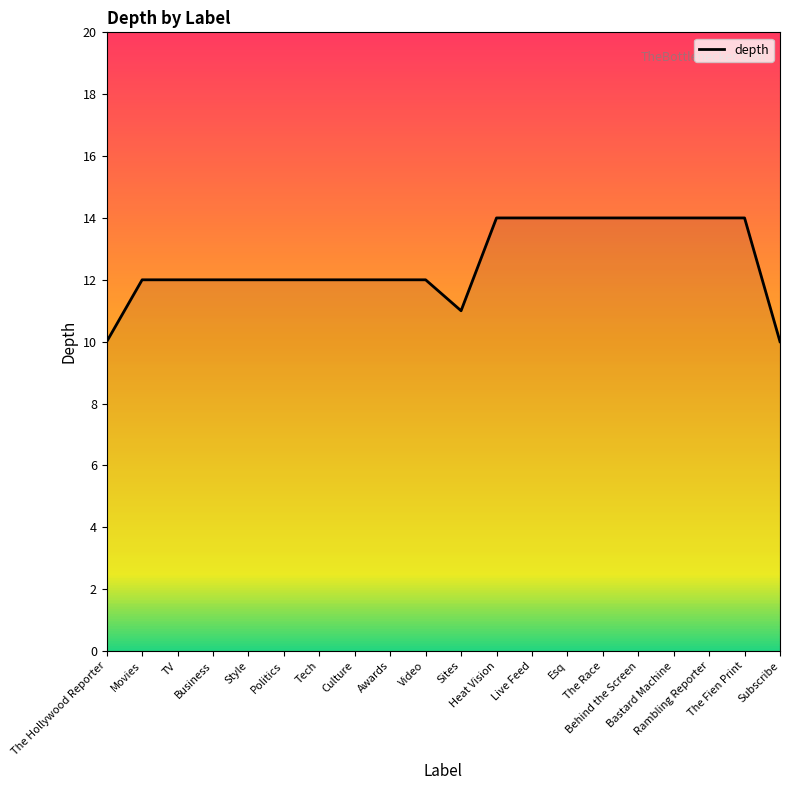

What value does the data have at Business?

12